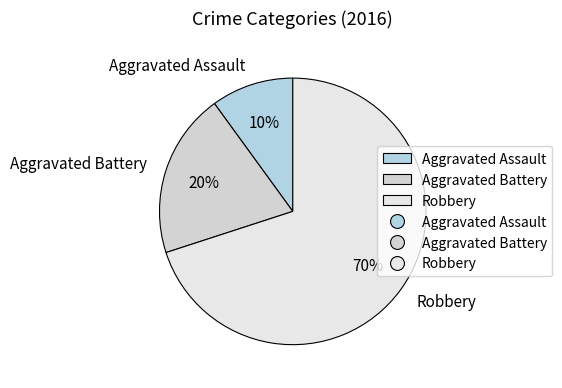

Is the sum of Aggravated Assault and Aggravated Battery greater than half?

No